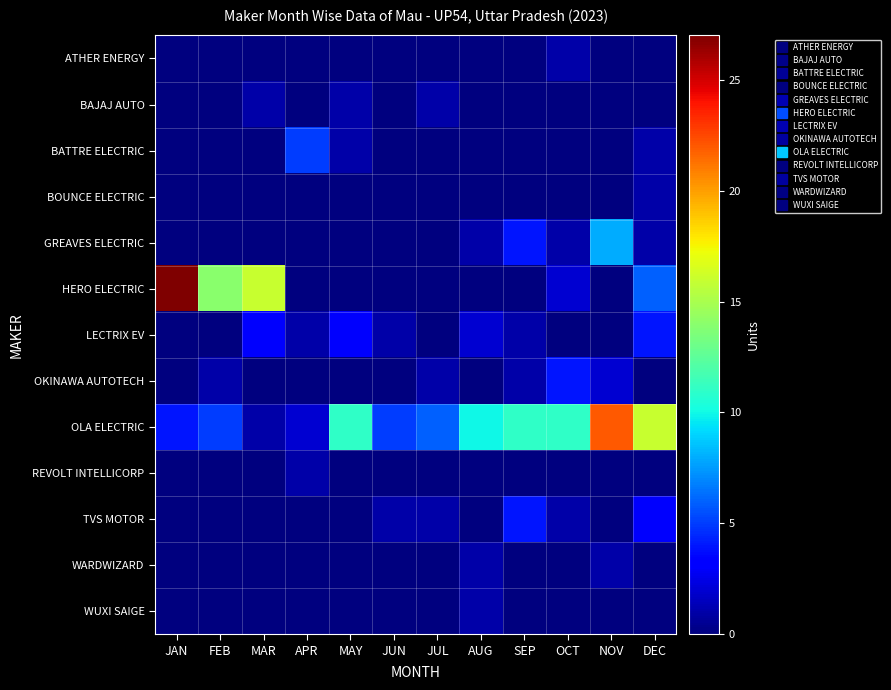

Rank the series by their maximum value, from lowest to highest.

ATHER ENERGY, BAJAJ AUTO, BOUNCE ELECTRIC, REVOLT INTELLICORP, WARDWIZARD, WUXI SAIGE, LECTRIX EV, OKINAWA AUTOTECH, TVS MOTOR, BATTRE ELECTRIC, GREAVES ELECTRIC, OLA ELECTRIC, HERO ELECTRIC